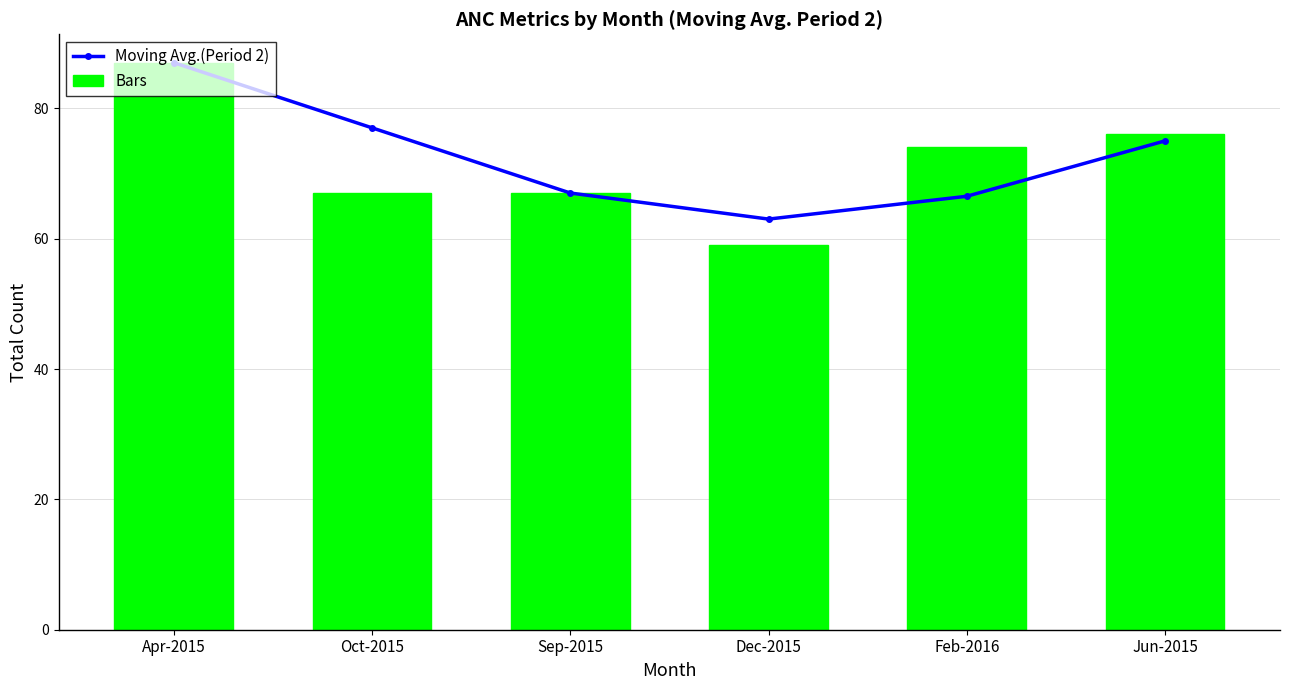

The Bars series shows 67.0 at Sep-2015. True or false?

True